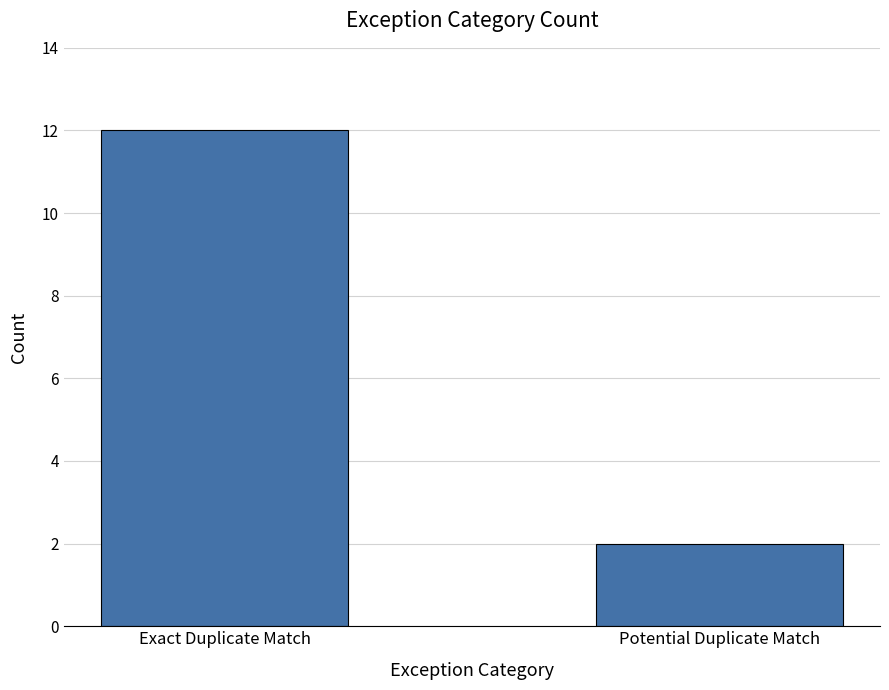

What is the sum of all values?

14